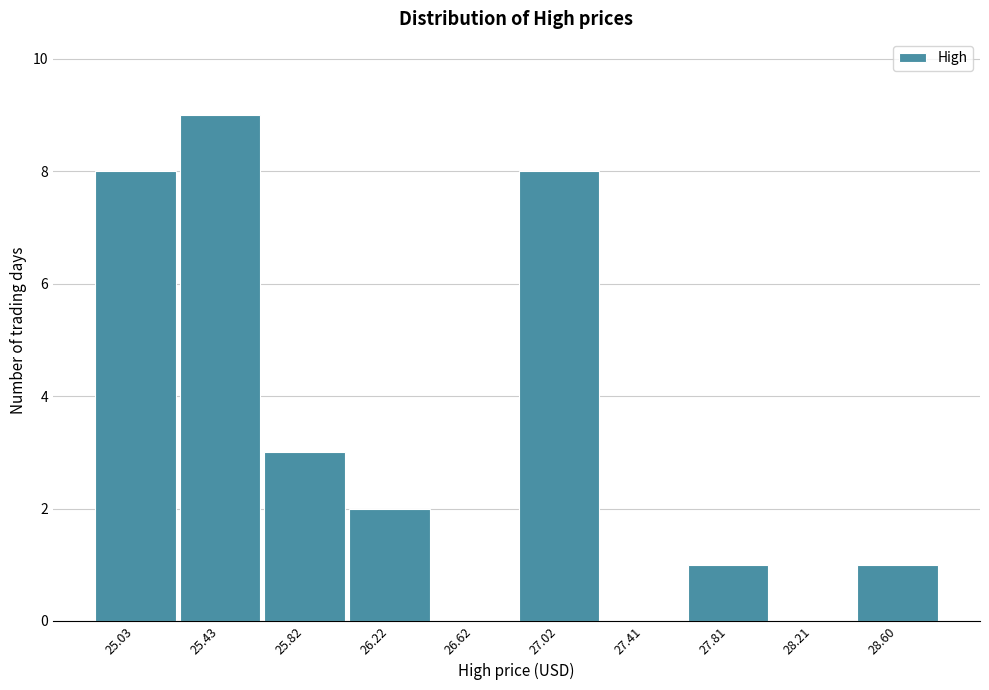

Reading left to right, list all the values displayed in this chart.

25.03=8	25.43=9	25.82=3	26.22=2	26.62=0	27.02=8	27.41=0	27.81=1	28.21=0	28.60=1